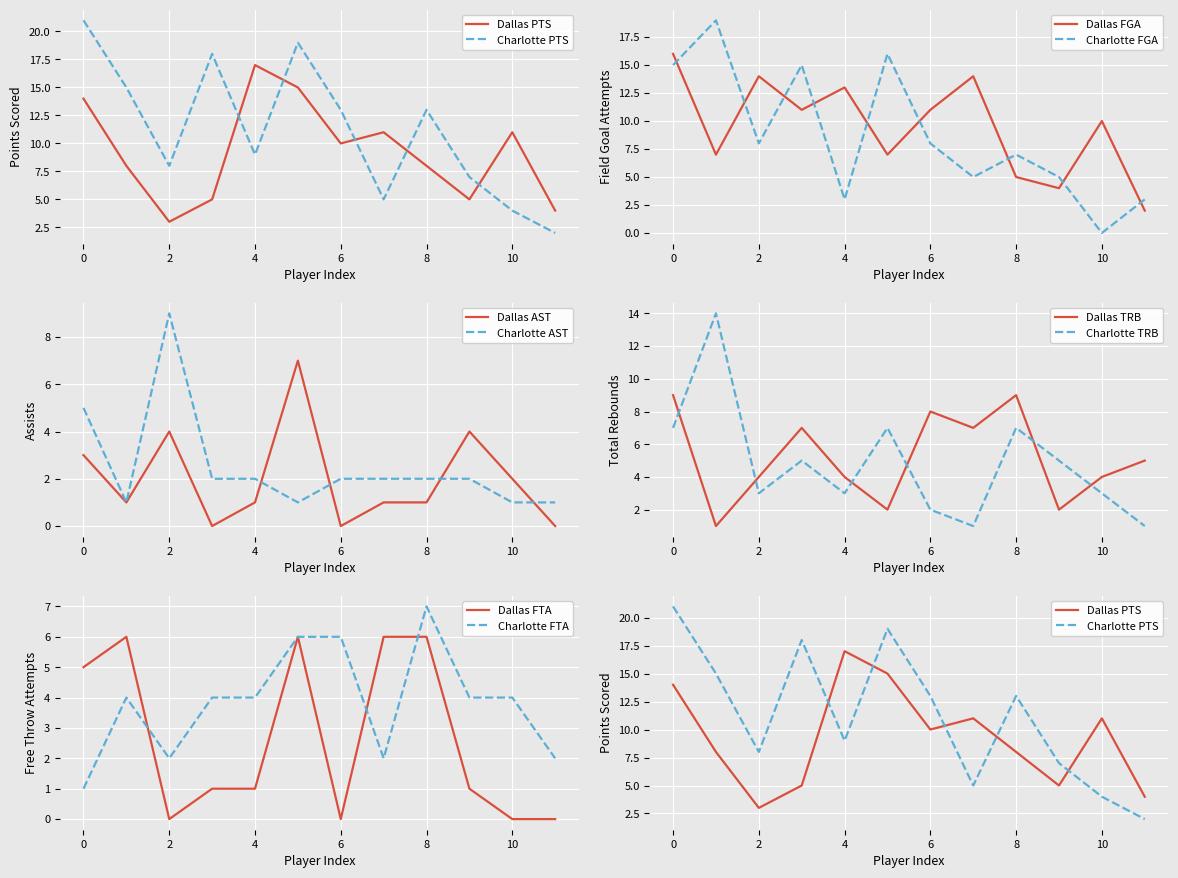

How many times do DAL PTS and DAL FGA cross each other?

5